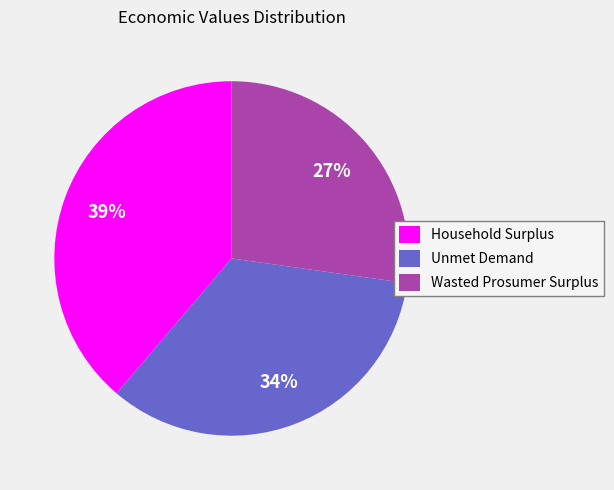

How many segments does this pie chart have?

3